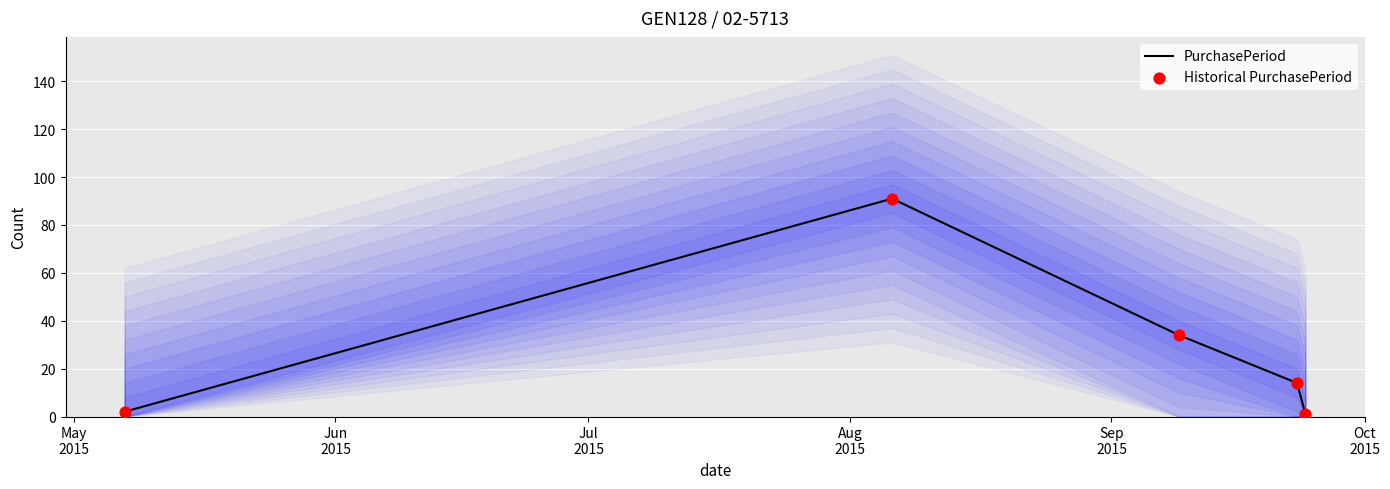

Is the value of PurchasePeriod at Jul
2015 greater than the value of Historical PurchasePeriod at Sep
2015?

Yes